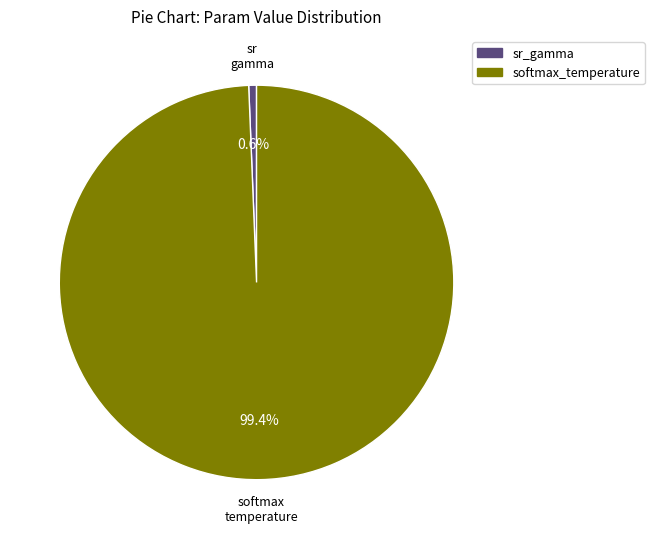

Count the number of slices in the pie.

2